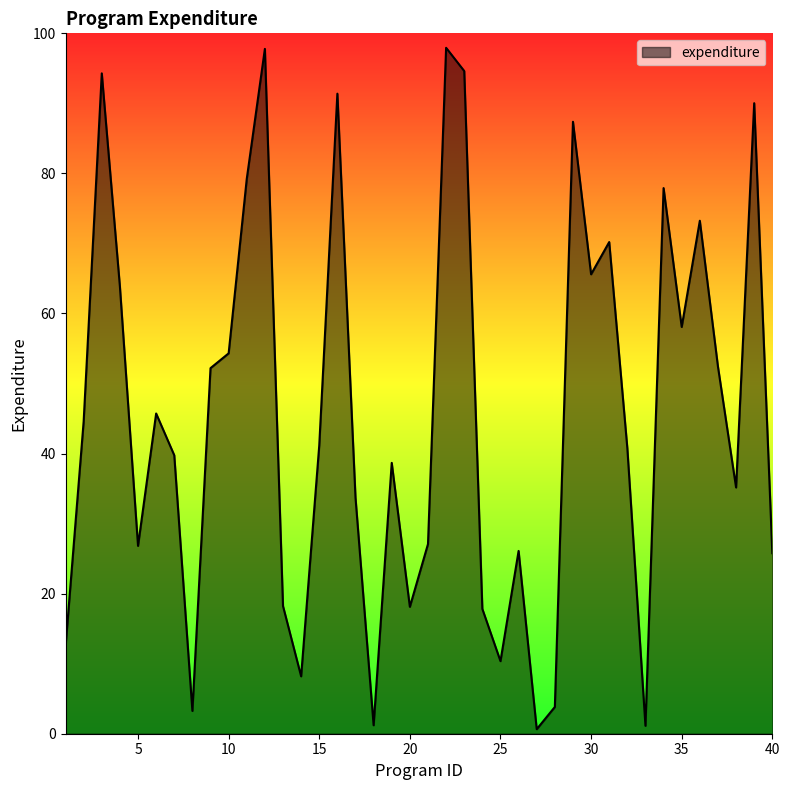

What is the difference between the maximum and minimum values?

97.3